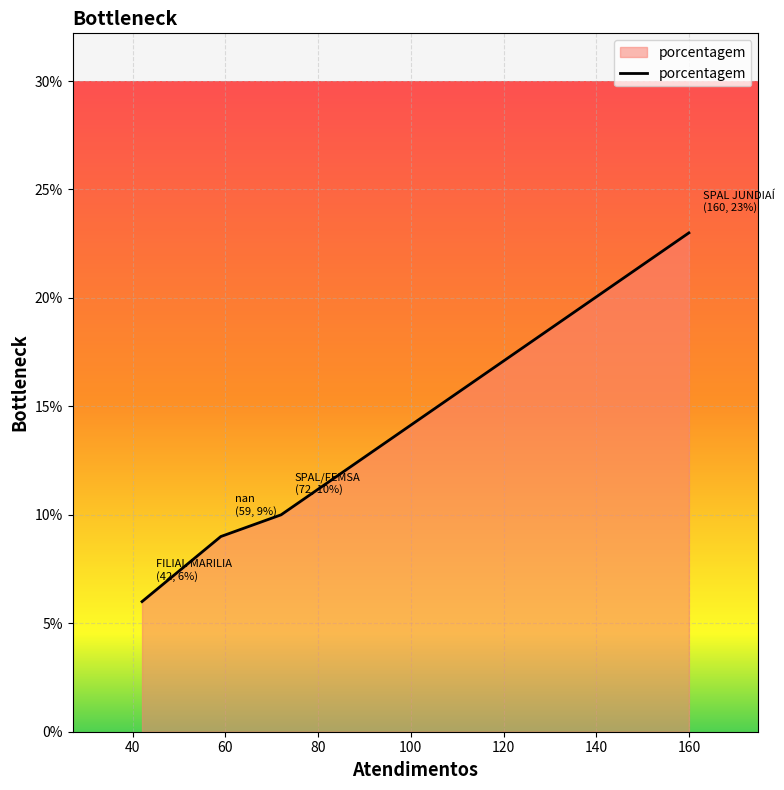

What is the minimum value shown in the chart?

6